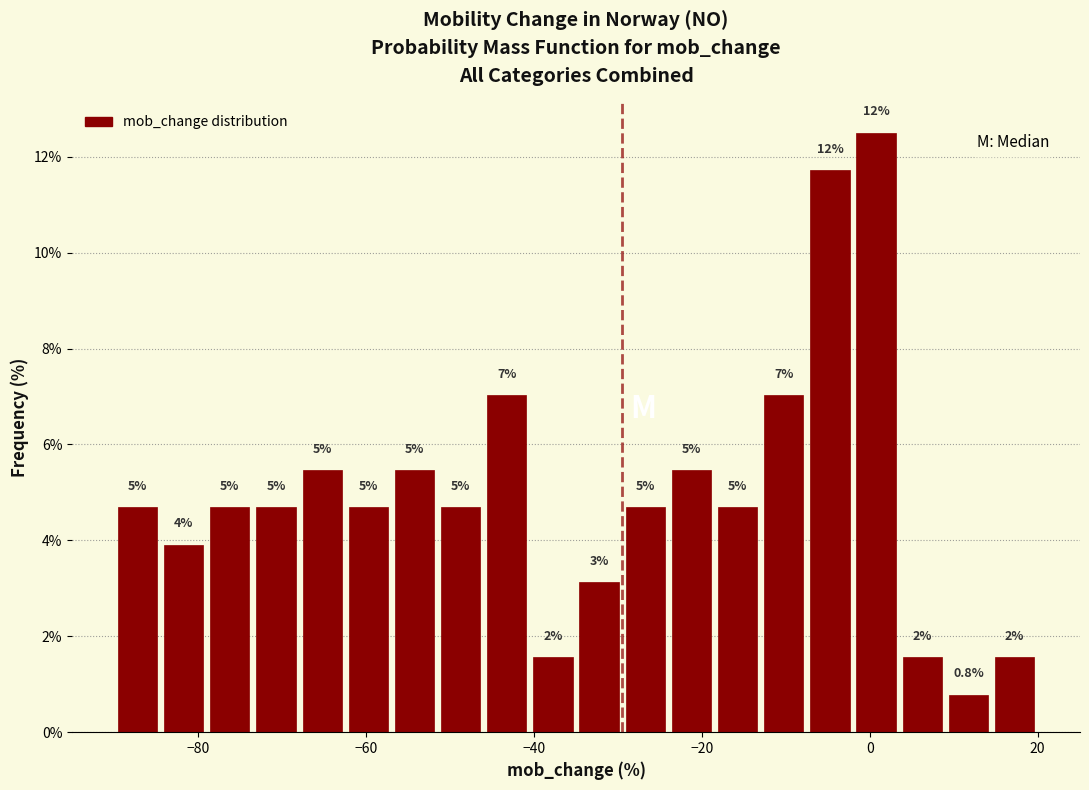

Around what value on the x-axis is the tallest bar? Give the approximate position of its centre, as read against the axis.

0